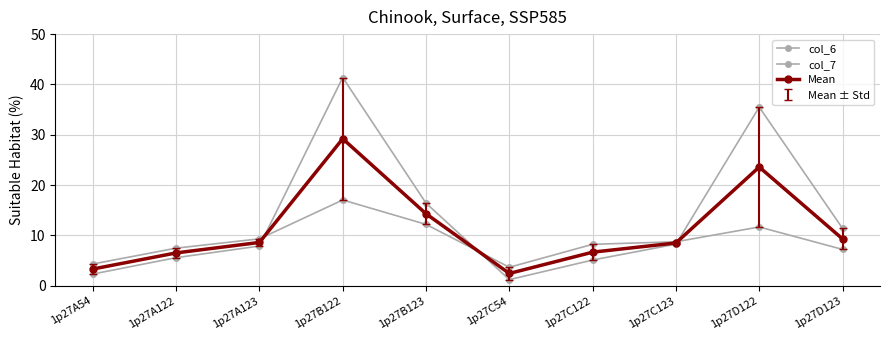

At 1p27D123, list the series in order from smallest to largest.

col_7, Mean, col_6